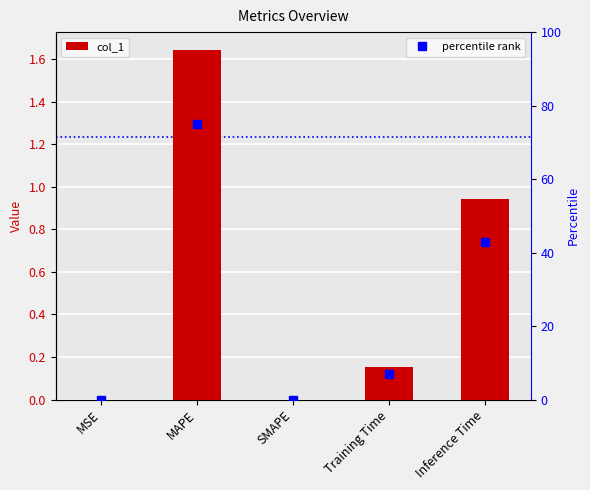

What is the average value of the col_1 series?

0.5